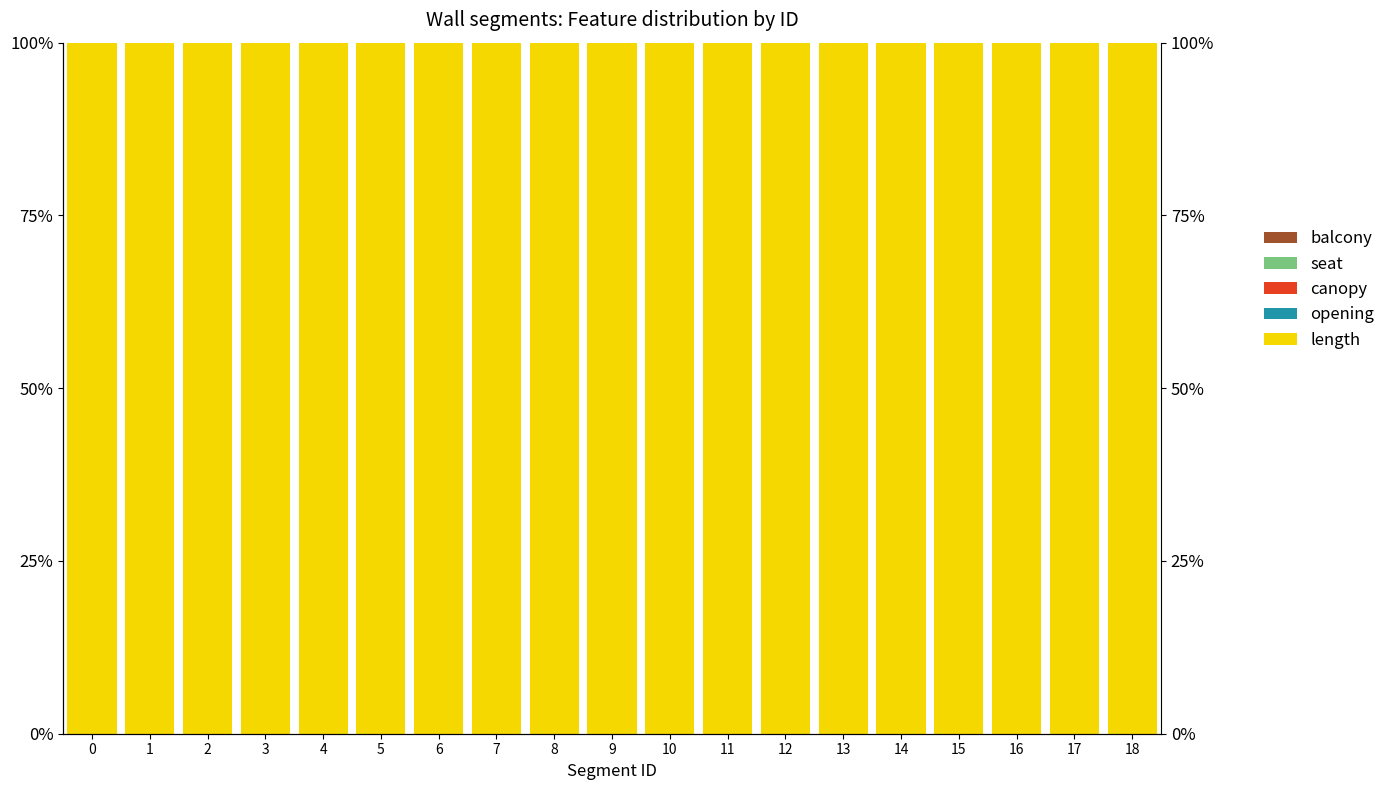

Reading left to right, transcribe all the data shown in this chart.

length: 0=100.0	1=100.0	2=99.9	3=99.9	4=100.0	5=100.0	6=100.0	7=100.0	8=100.0	9=100.0	10=100.0	11=100.0	12=100.0	13=100.0	14=100.0	15=100.0	16=100.0	17=100.0	18=100.0
opening: 0=0.0	1=0.0	2=0.1	3=0.0	4=0.0	5=0.0	6=0.0	7=0.0	8=0.0	9=0.0	10=0.0	11=0.0	12=0.0	13=0.0	14=0.0	15=0.0	16=0.0	17=0.0	18=0.0
canopy: 0=0.0	1=0.0	2=0.0	3=0.0	4=0.0	5=0.0	6=0.0	7=0.0	8=0.0	9=0.0	10=0.0	11=0.0	12=0.0	13=0.0	14=0.0	15=0.0	16=0.0	17=0.0	18=0.0
seat: 0=0.0	1=0.0	2=0.0	3=0.0	4=0.0	5=0.0	6=0.0	7=0.0	8=0.0	9=0.0	10=0.0	11=0.0	12=0.0	13=0.0	14=0.0	15=0.0	16=0.0	17=0.0	18=0.0
balcony: 0=0.0	1=0.0	2=0.0	3=0.0	4=0.0	5=0.0	6=0.0	7=0.0	8=0.0	9=0.0	10=0.0	11=0.0	12=0.0	13=0.0	14=0.0	15=0.0	16=0.0	17=0.0	18=0.0